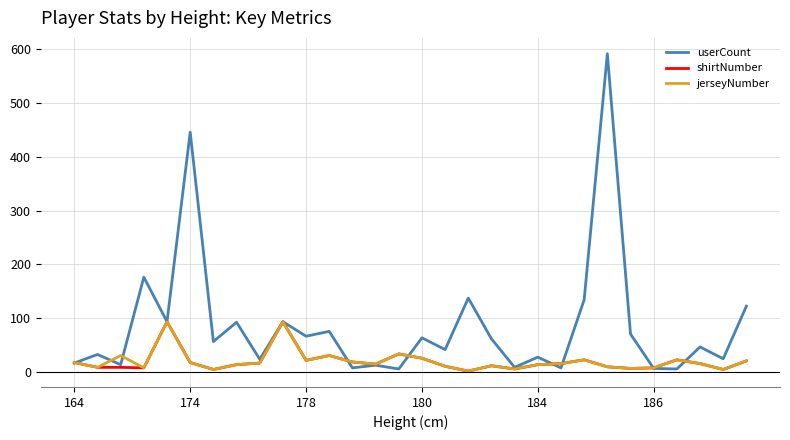

Which series has the widest spread of values?

userCount